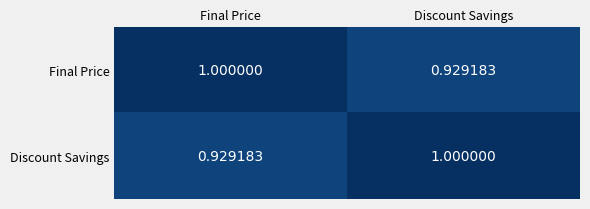

At which label is Final Price closest to 0?

Discount Savings